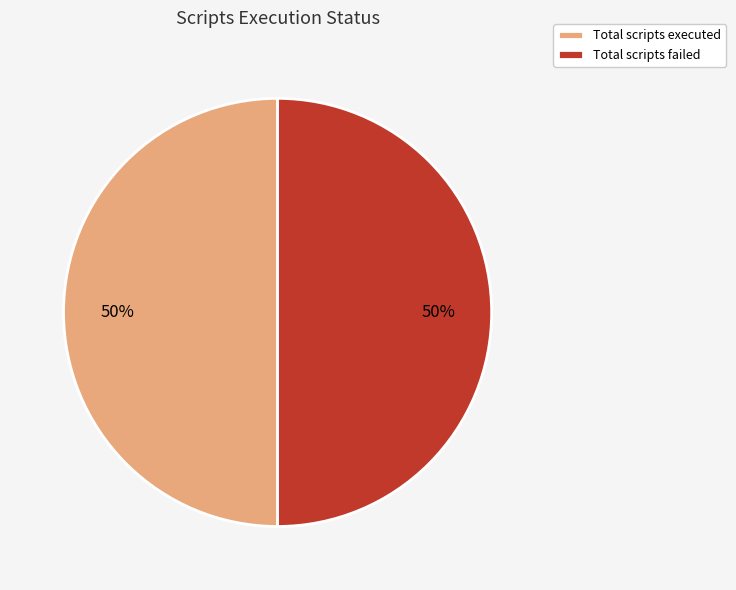

True or false: Total scripts failed accounts for 41% of the total.

False